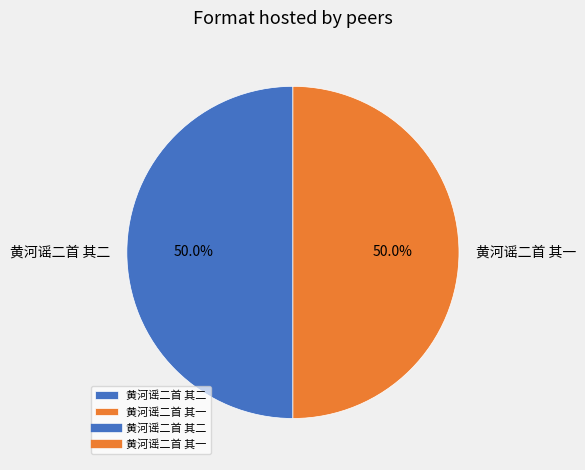

To the nearest percent, what portion does 黄河谣二首 其一 represent?

50%